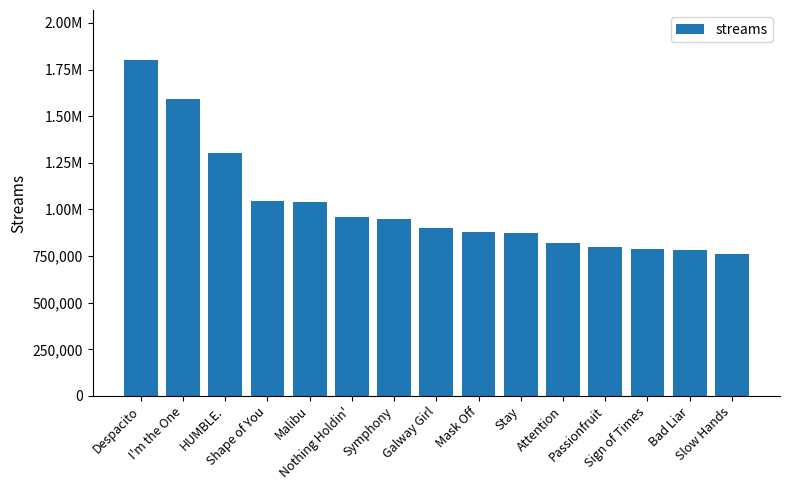

How many bars are there in total?

15